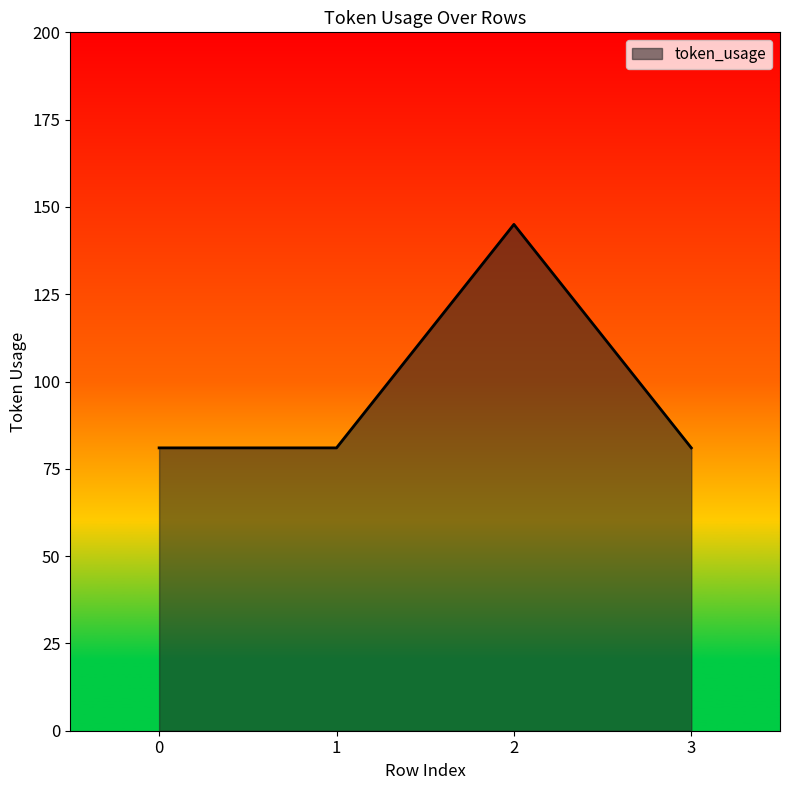

What is the average value?

97